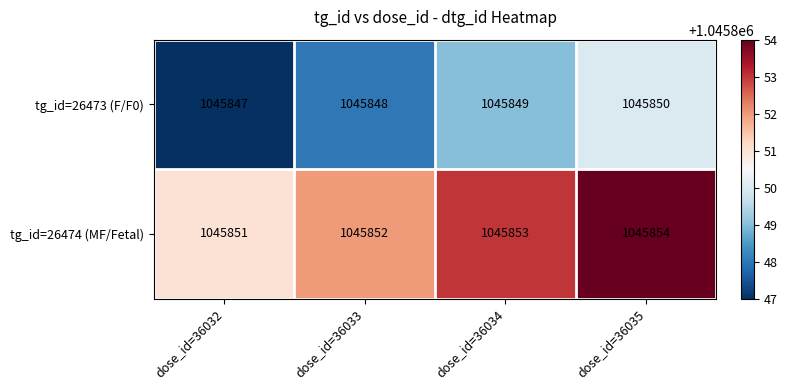

What is the difference between the highest and lowest values at dose_id=36034?

4